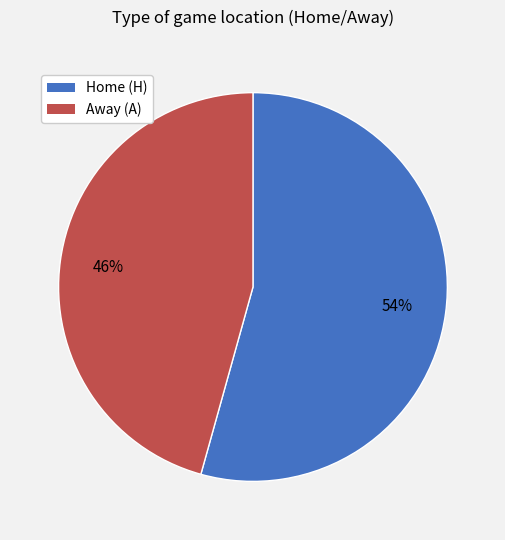

To the nearest percent, what is the average slice percentage?

50%